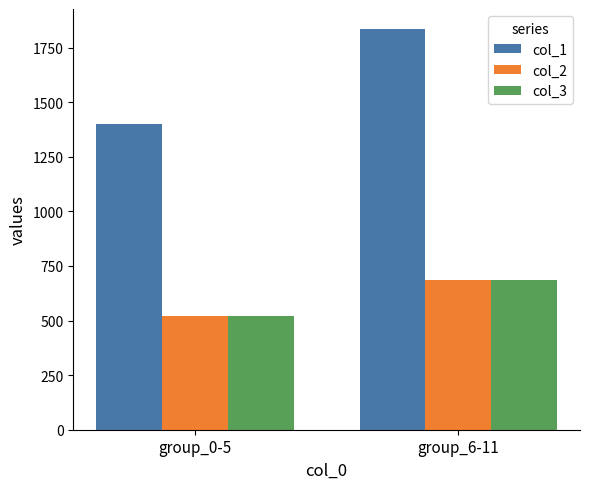

The value of col_1 at group_0-5 is 825.7. True or false?

False